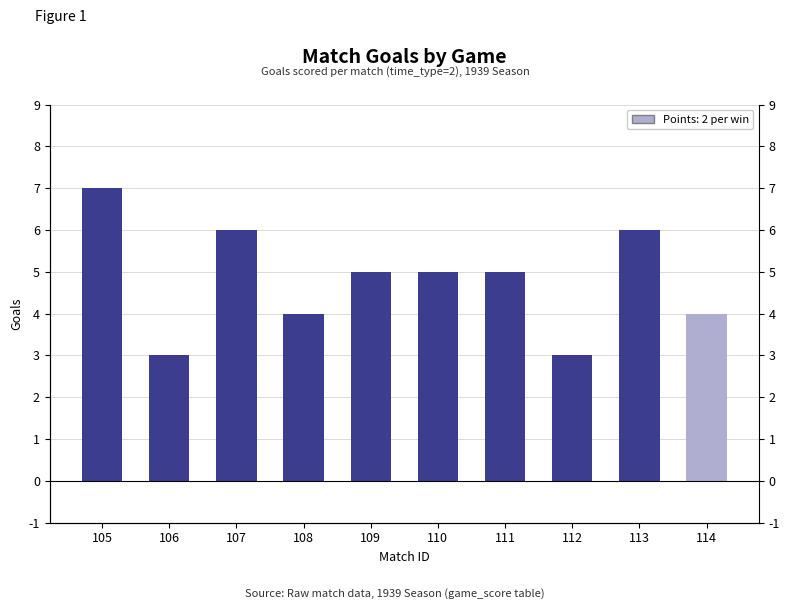

How many series are shown in this chart?

1